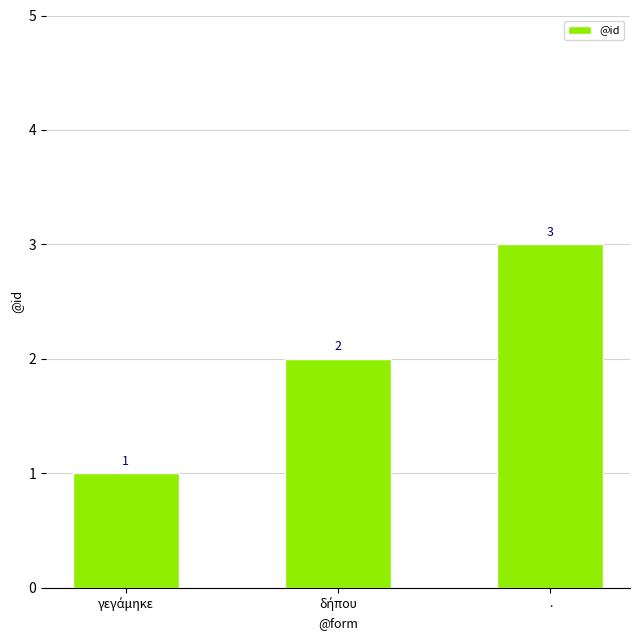

Is it true that the value at . is 3?

True